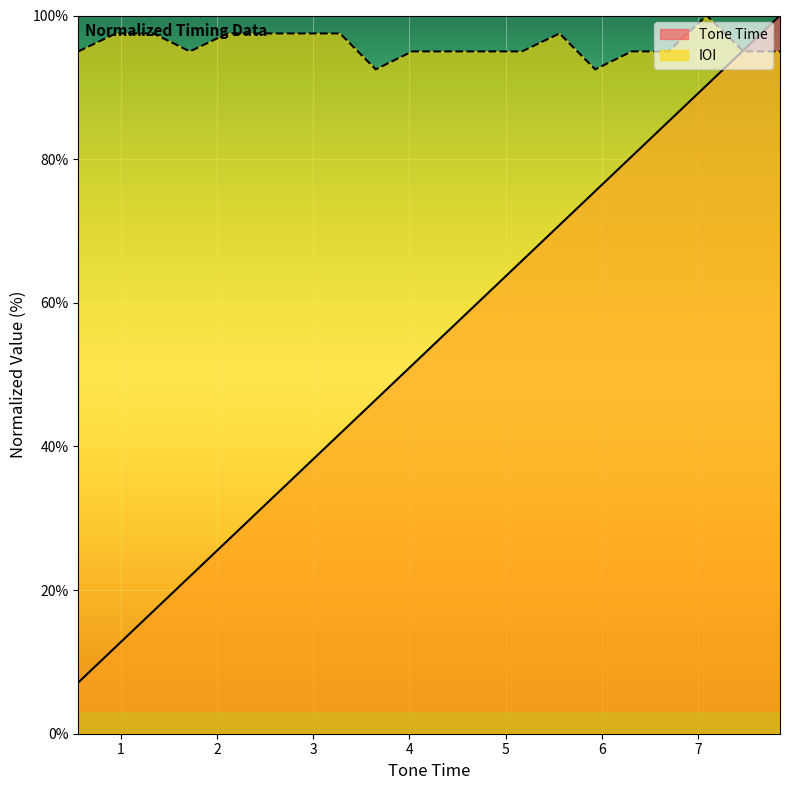

True or false: Tone Time has a value of 31.8 at 2.5.

True